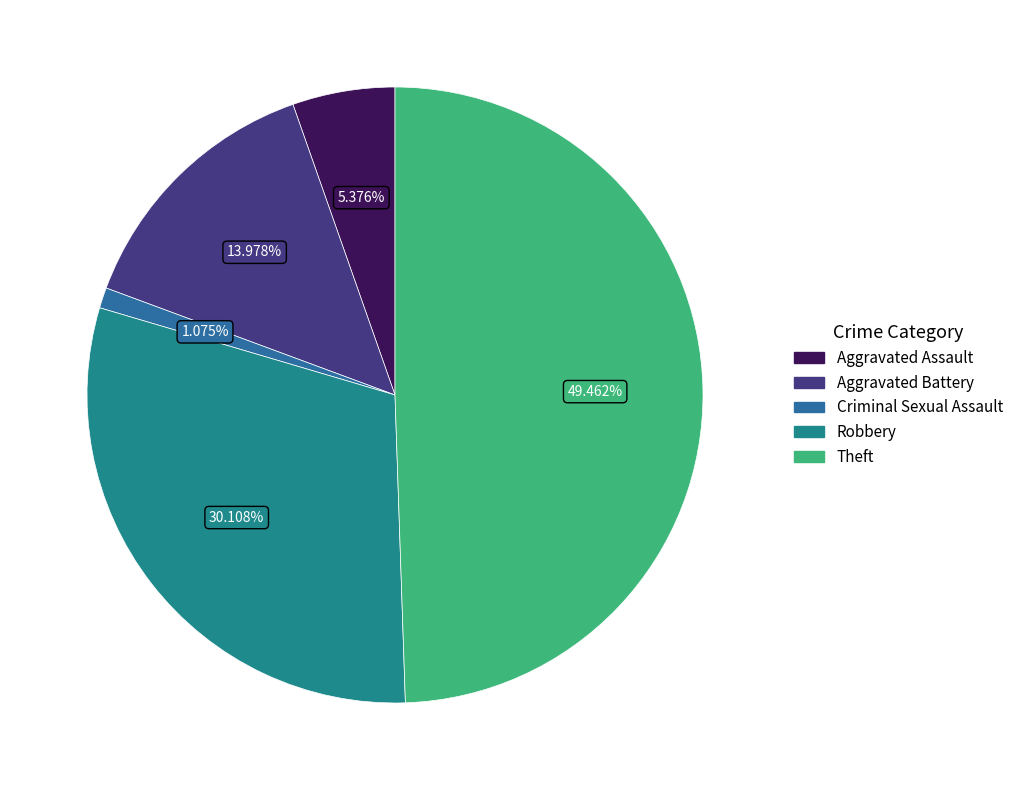

Between Robbery and Theft, which is larger?

Theft